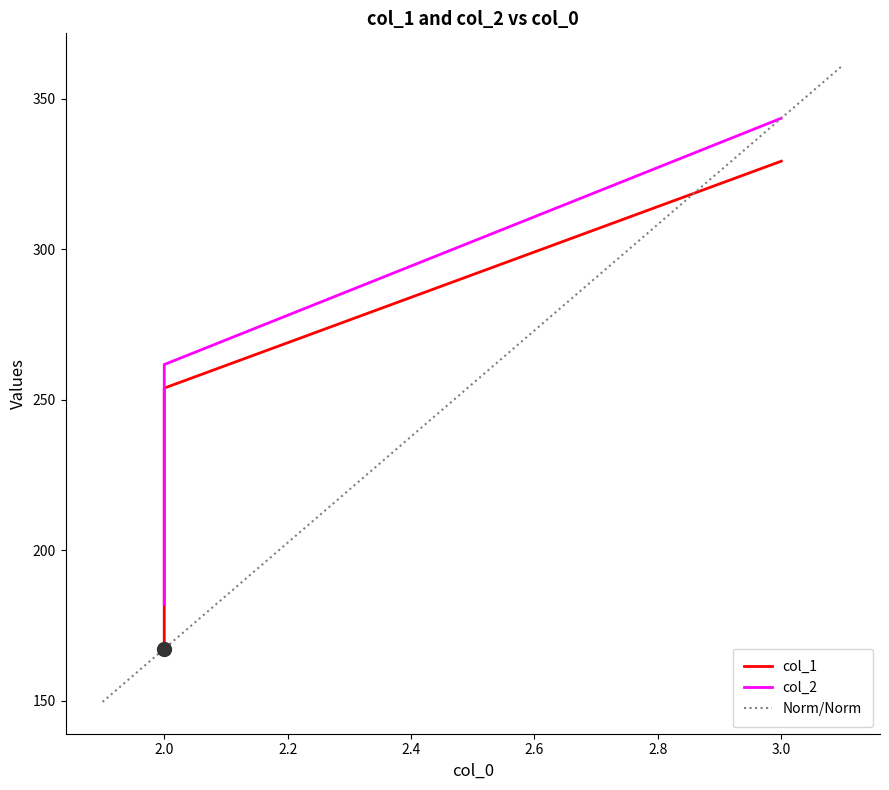

How many lines are shown in the chart?

2